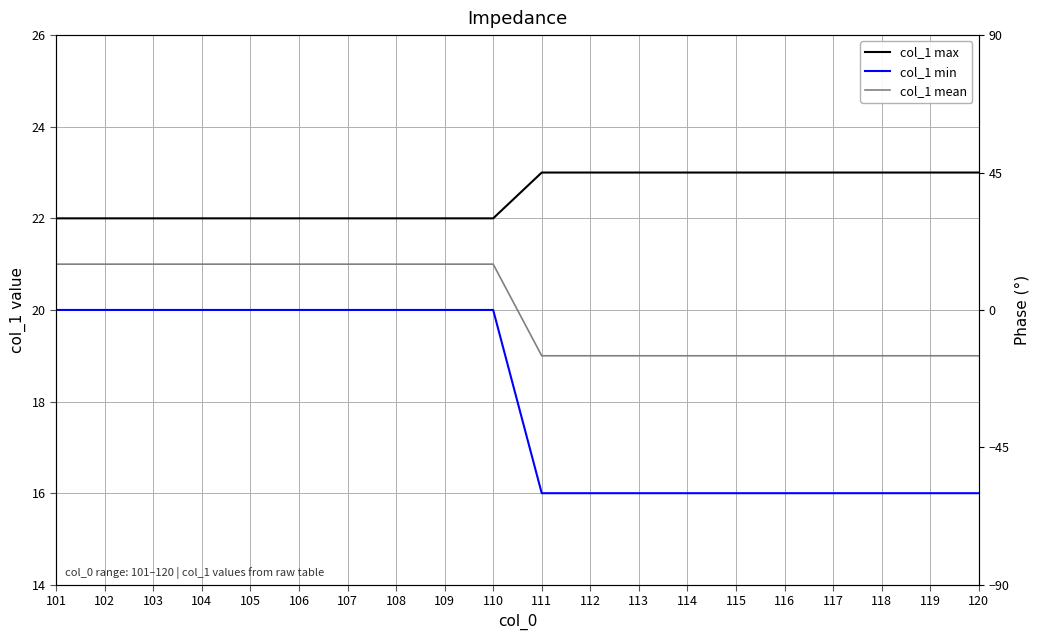

True or false: col_1 min has a value of 21 at 115.

False